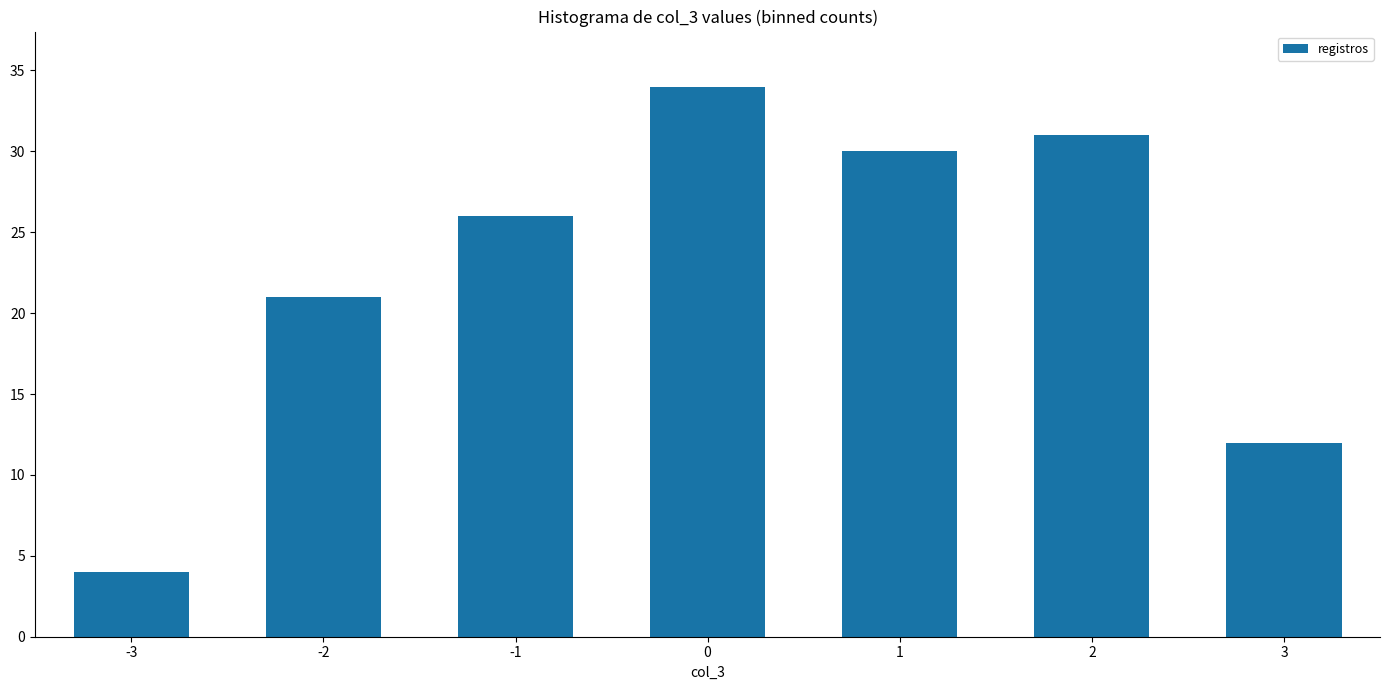

Reading left to right, extract all data points from this chart.

4	21	26	34	30	31	12